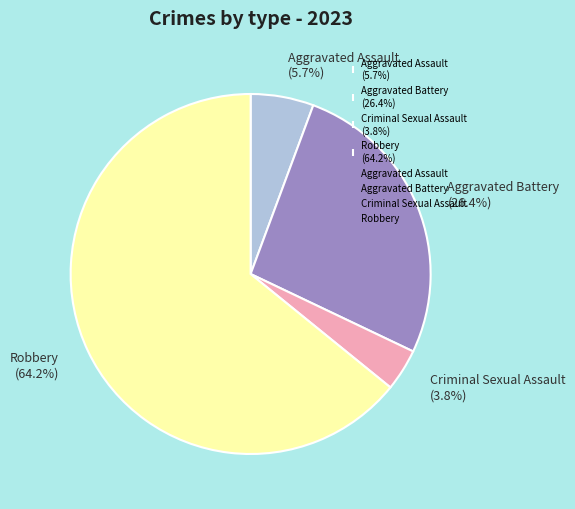

Which slice is the smallest?

Criminal Sexual Assault